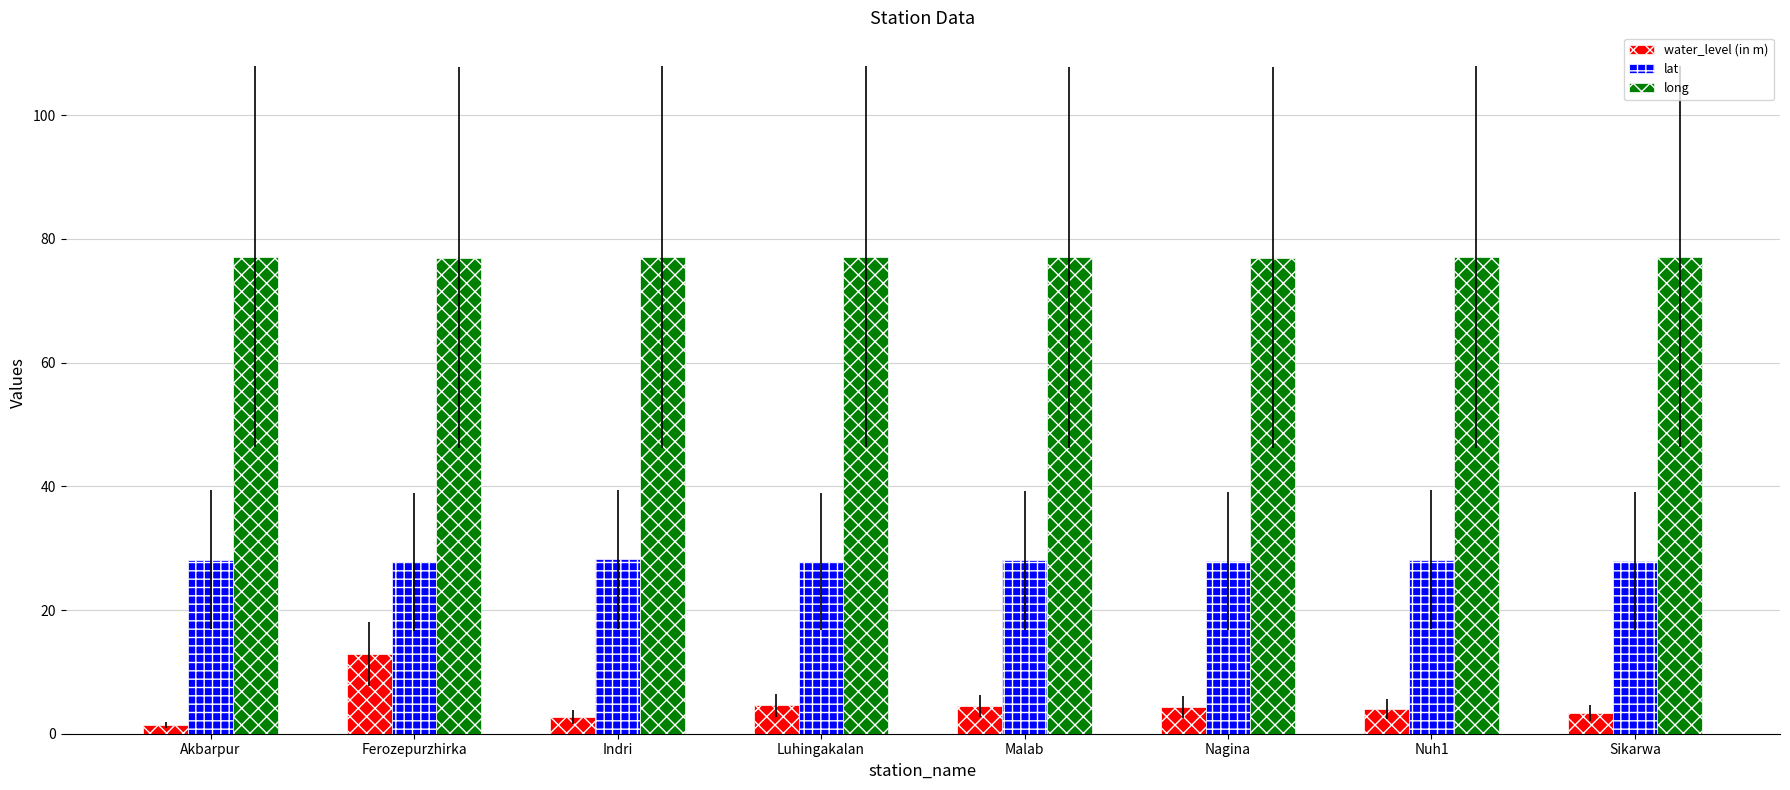

Which series has the largest range (max minus min)?

water_level (in m)